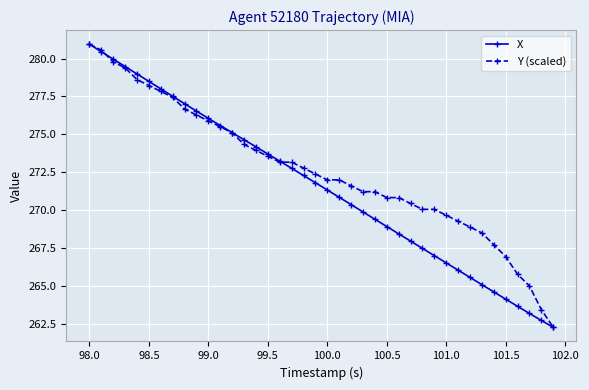

What is the minimum value shown in the chart?

262.3